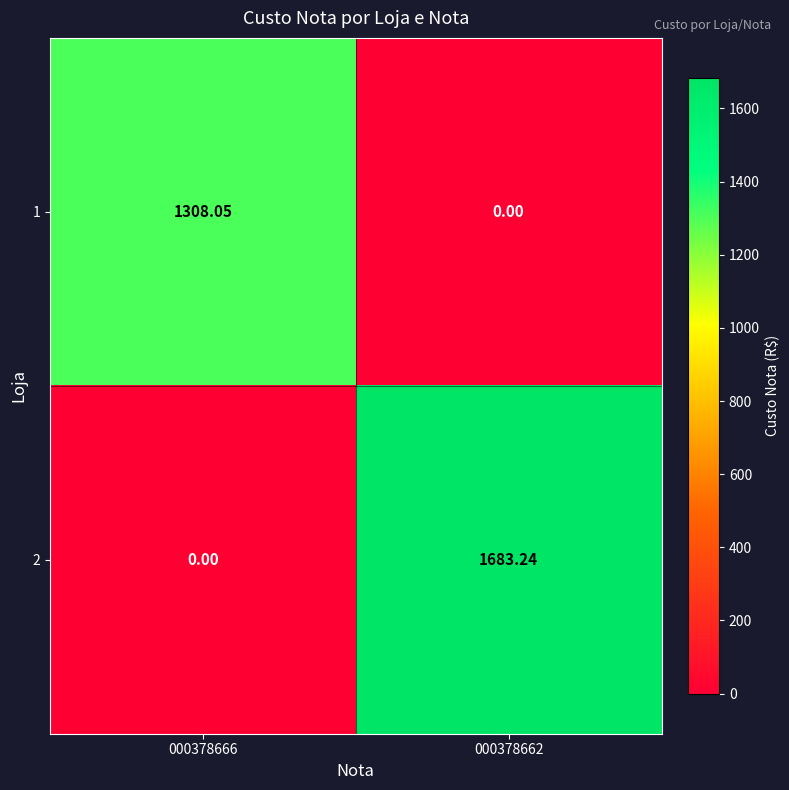

Is the value of 2 at 000378662 greater than the value of 1 at 000378666?

Yes